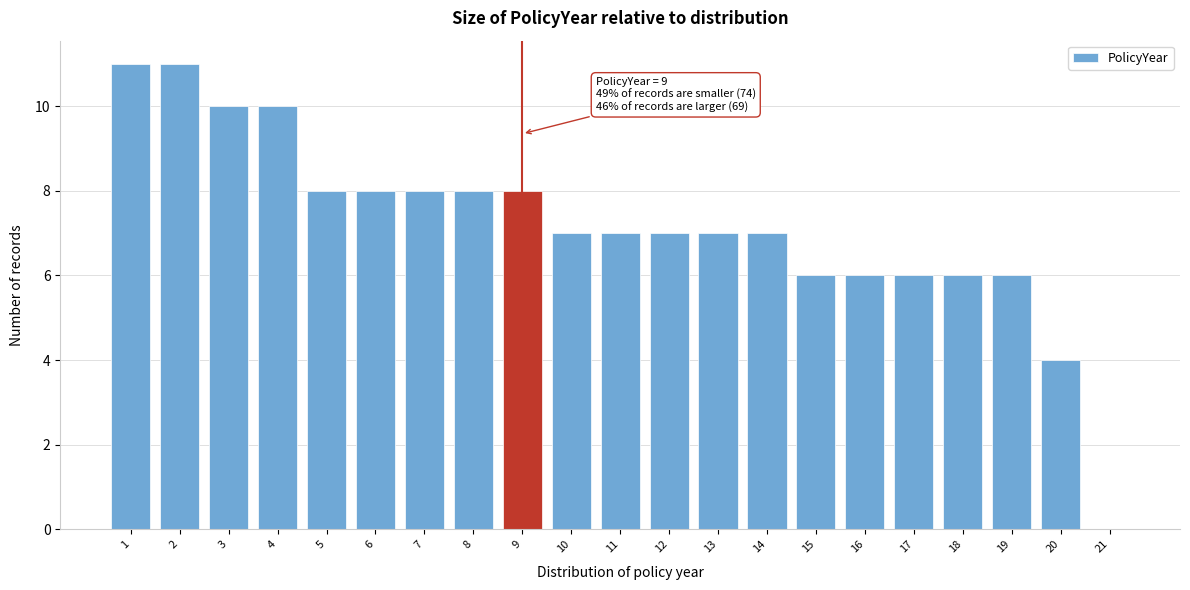

Reading left to right, extract all data points from this chart.

1=11	2=11	3=10	4=10	5=8	6=8	7=8	8=8	9=8	10=7	11=7	12=7	13=7	14=7	15=6	16=6	17=6	18=6	19=6	20=4	21=0